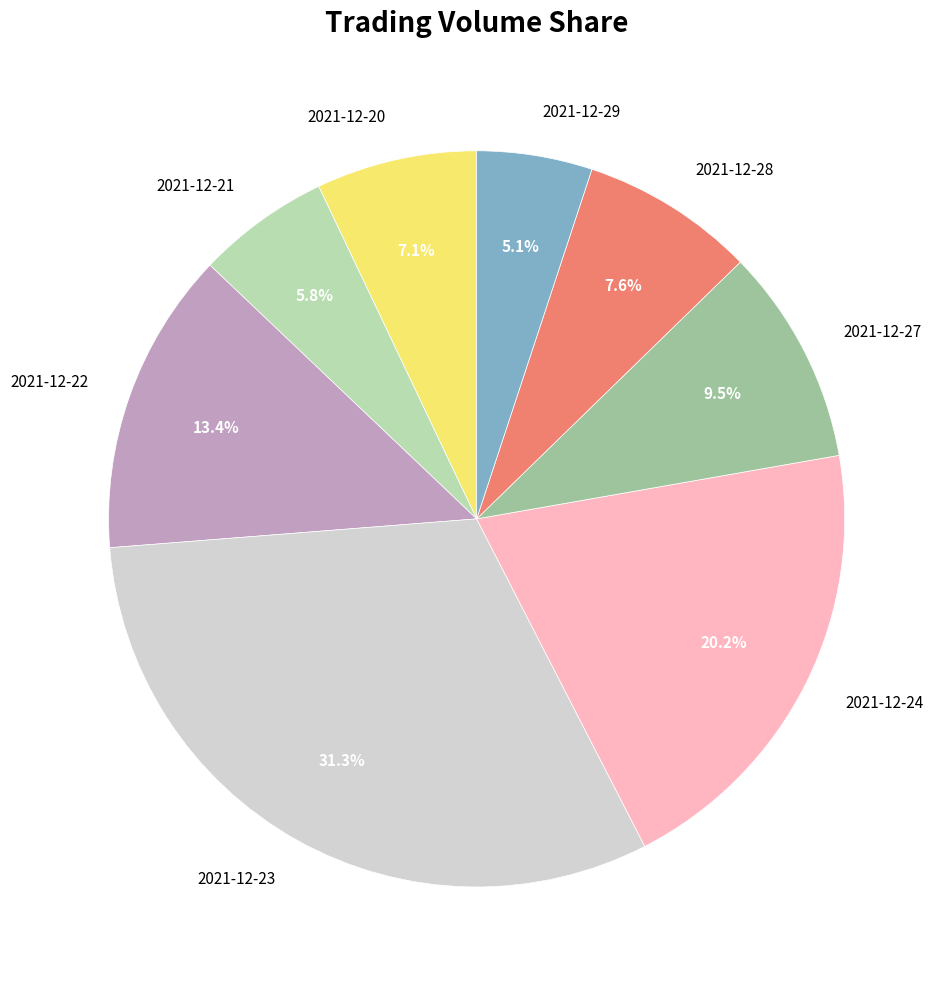

To the nearest percent, what percentage of the pie is 2021-12-28?

8%